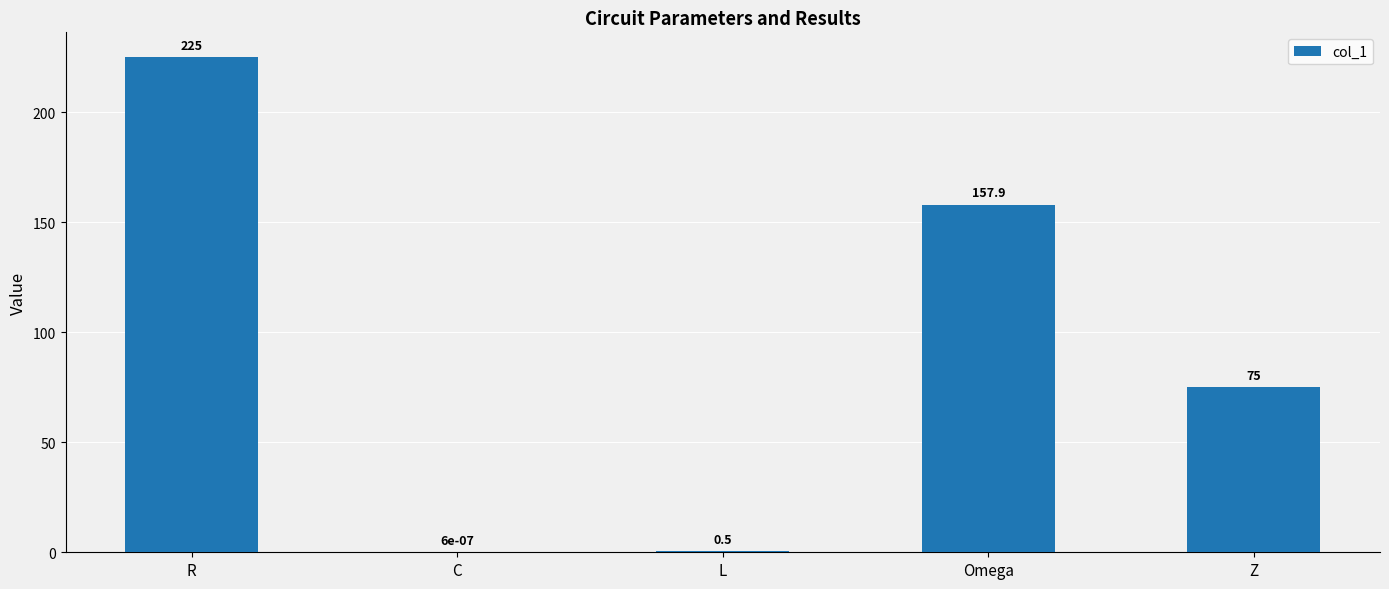

What is the change in value from C to Z?

+75.0